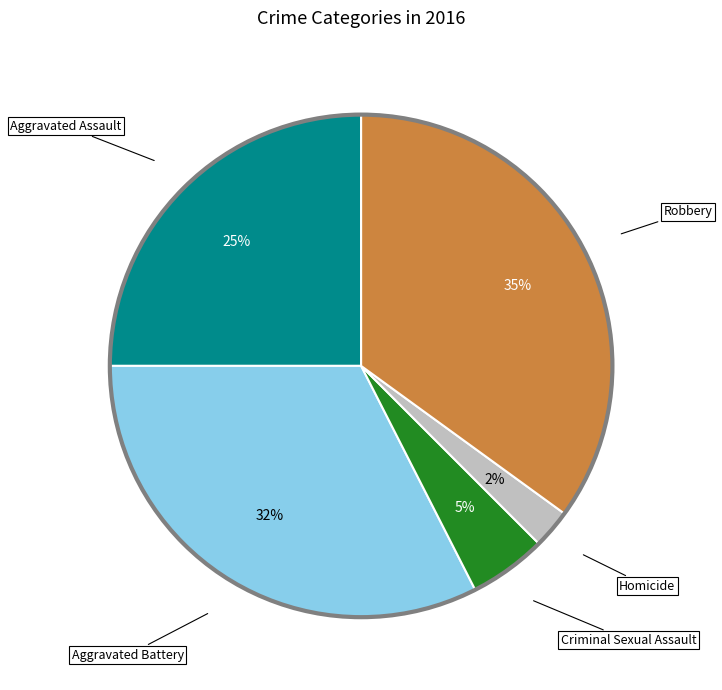

Which slice is the largest?

Robbery